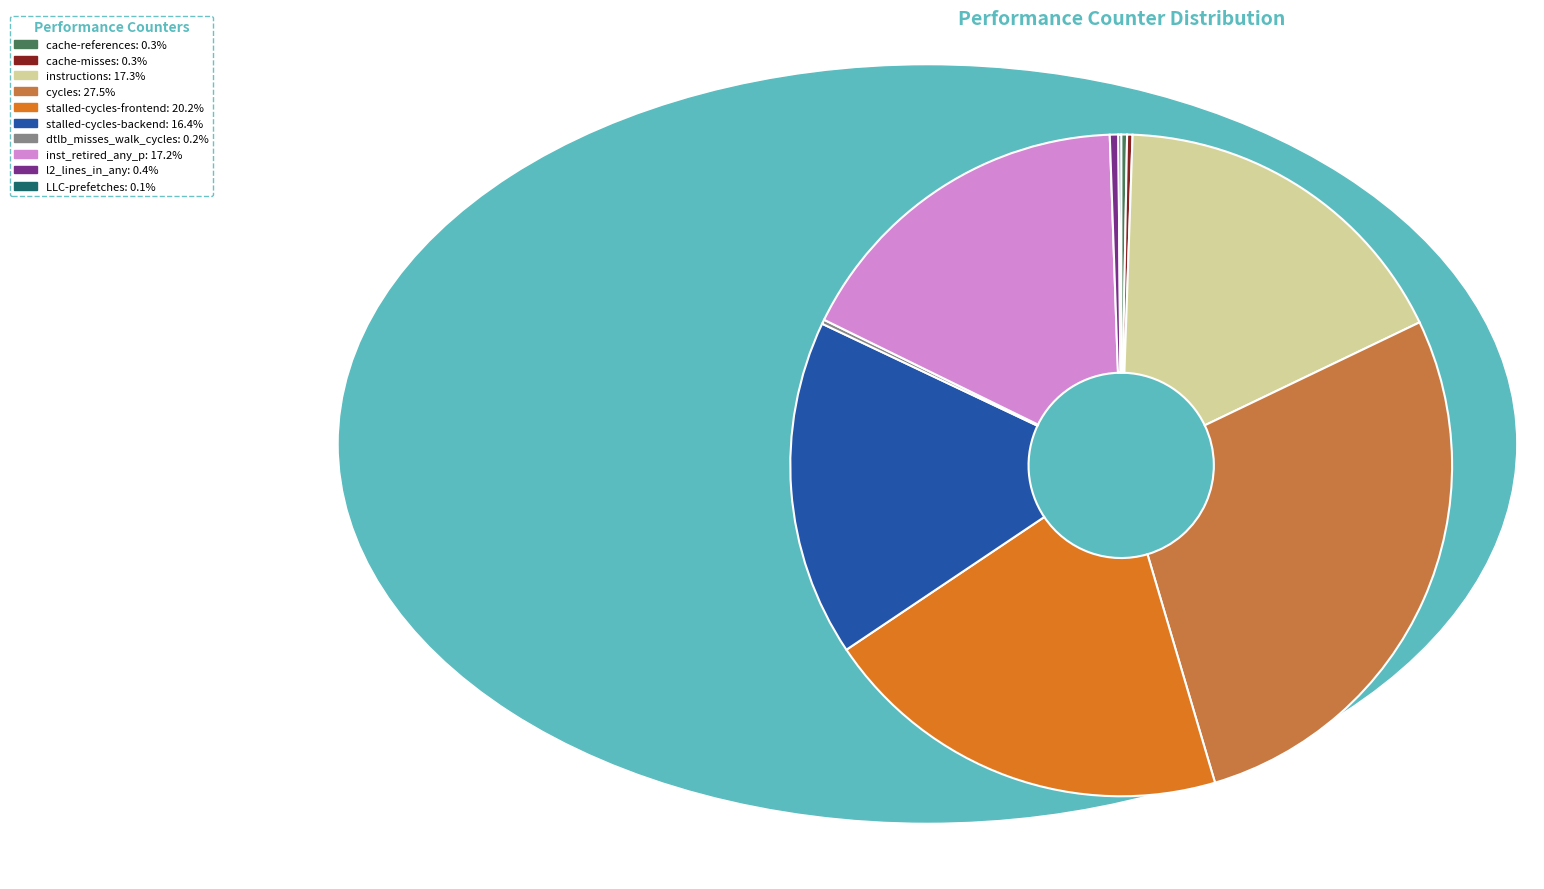

What is the largest slice in the pie chart?

cycles